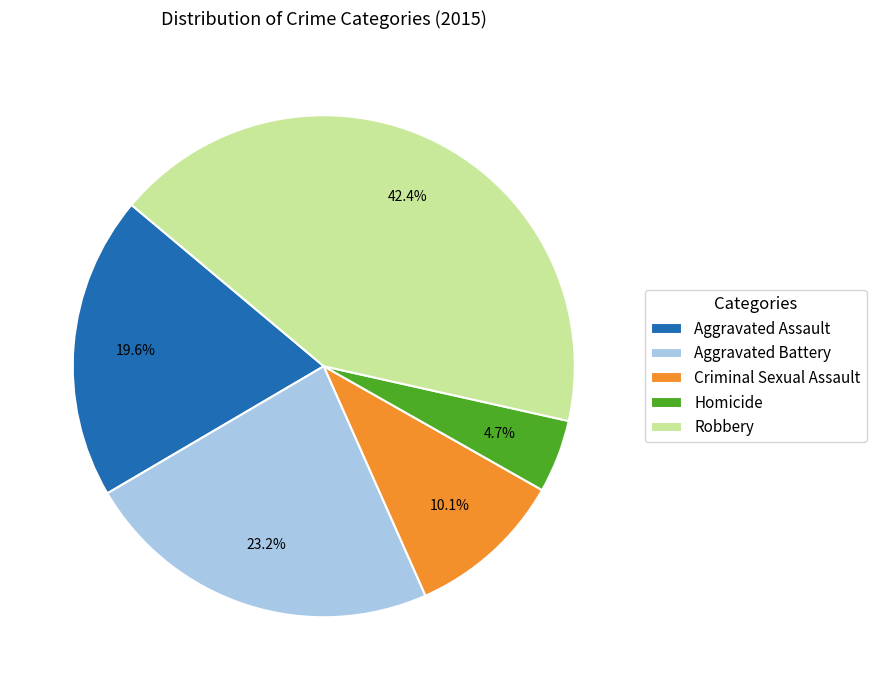

Approximately how many times larger is the value at Aggravated Assault compared to Criminal Sexual Assault?

1.9